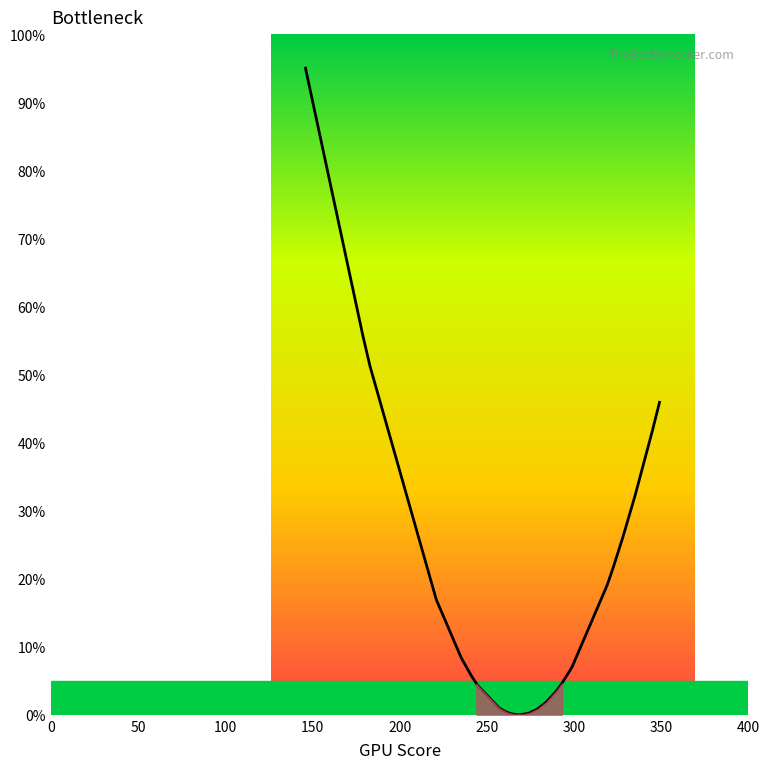

How many data points are above 4?

23